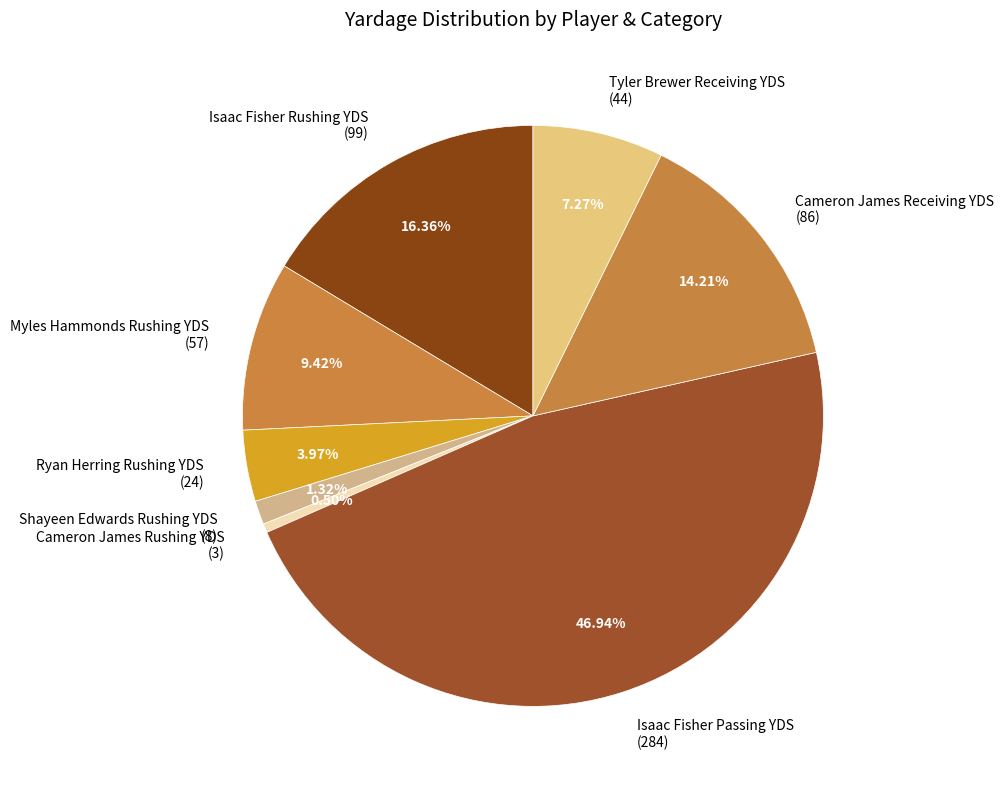

Which has a higher value, Isaac Fisher Rushing YDS (99) or Shayeen Edwards Rushing YDS (8)?

Isaac Fisher Rushing YDS (99)